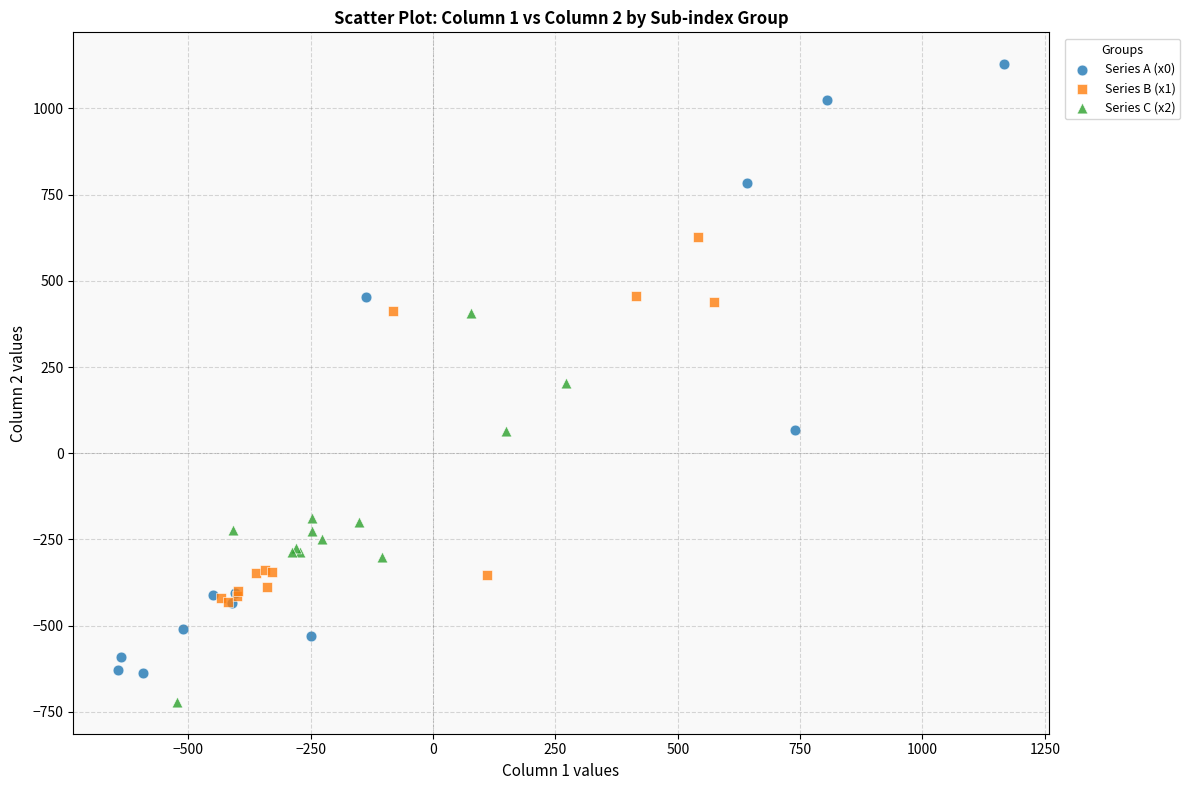

What are all the series names shown in the legend?

Series A (x0), Series B (x1), Series C (x2)